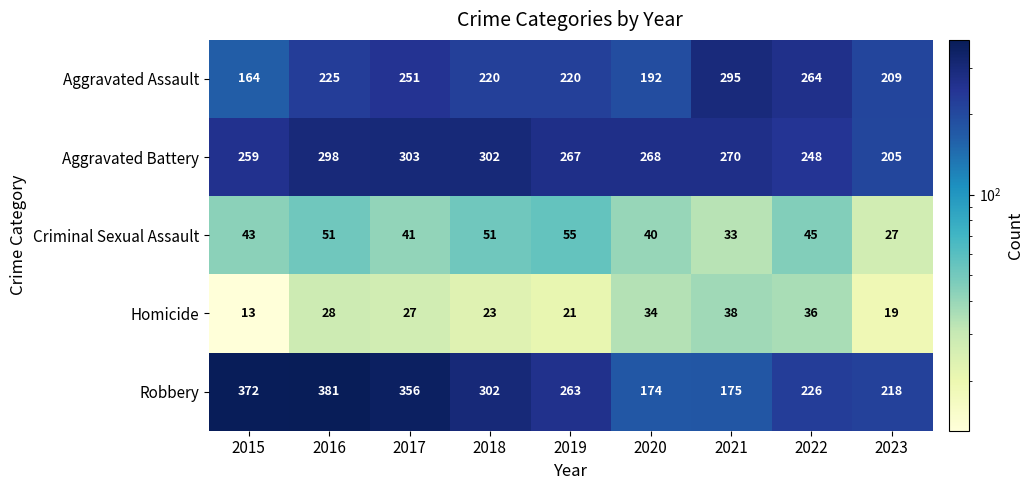

At which category does the chart reach its peak across all series?

2016